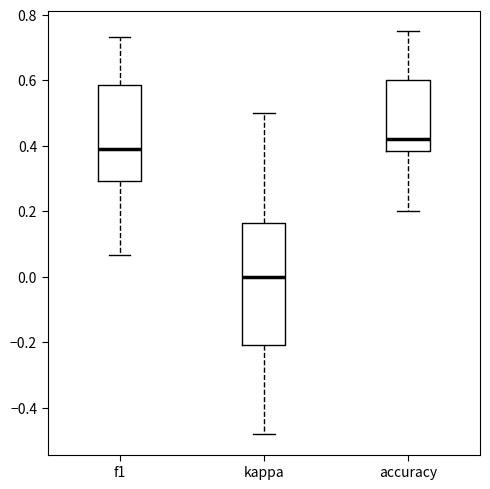

Comparing the boxes themselves (not the whiskers), which one is the tallest?

kappa